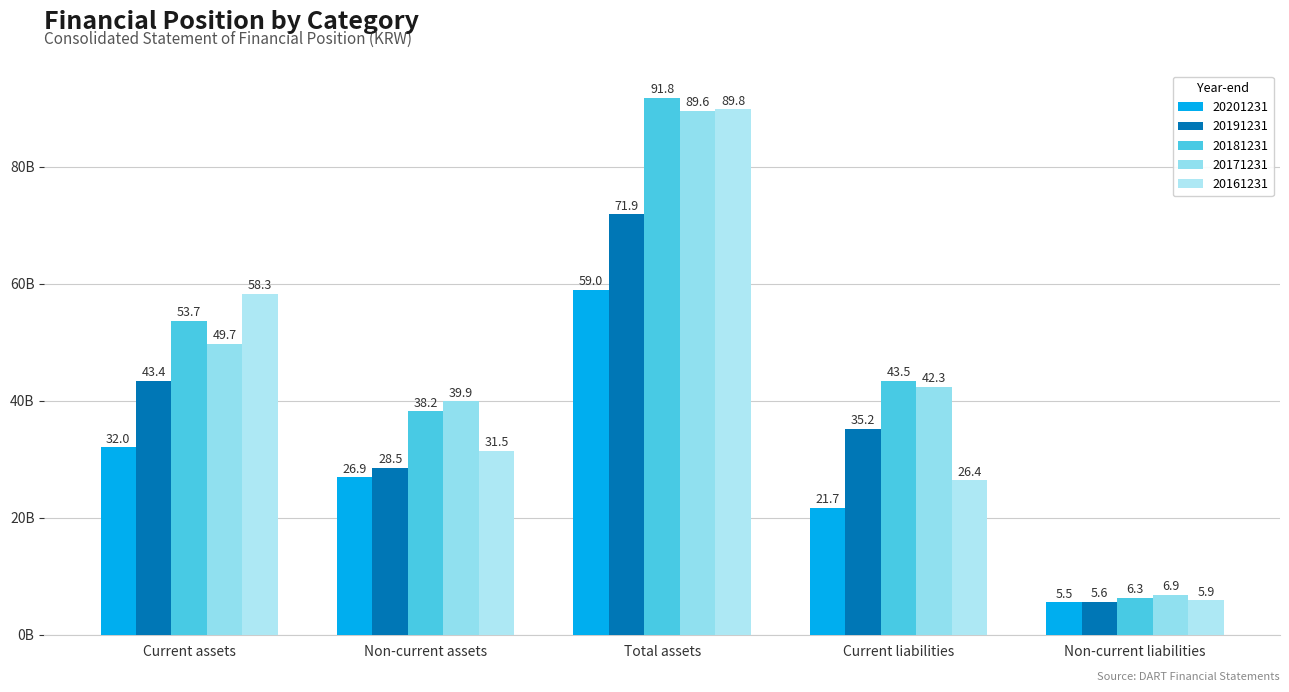

What are all the series names shown in the legend?

20201231, 20191231, 20181231, 20171231, 20161231